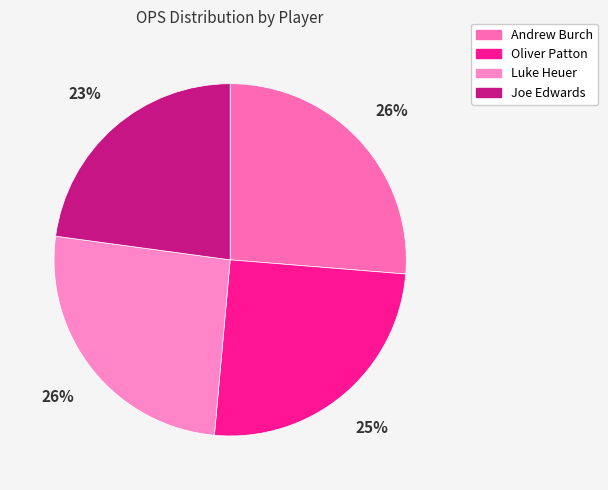

Combined, what portion of the pie is Oliver Patton and Andrew Burch?

51.4%